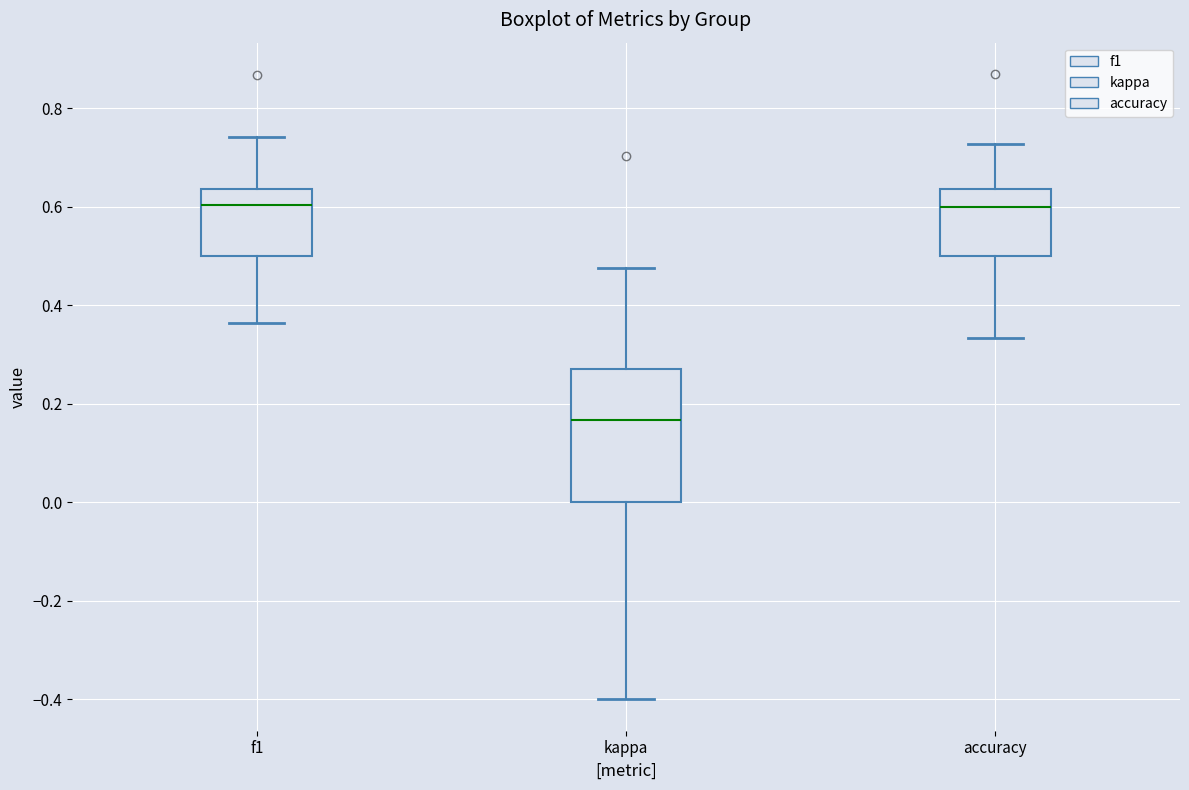

Reading left to right, transcribe this box plot: for each box, give where its median line is, the range the box spans, and where its two whiskers end, as read against the y-axis. The values are not printed on the chart, so give them approximately, as read against the axis.

f1: median 0.60, box 0.50 to 0.64, whiskers 0.36 to 0.74
kappa: median 0.16, box 0.00 to 0.28, whiskers -0.40 to 0.48
accuracy: median 0.60, box 0.50 to 0.64, whiskers 0.34 to 0.72